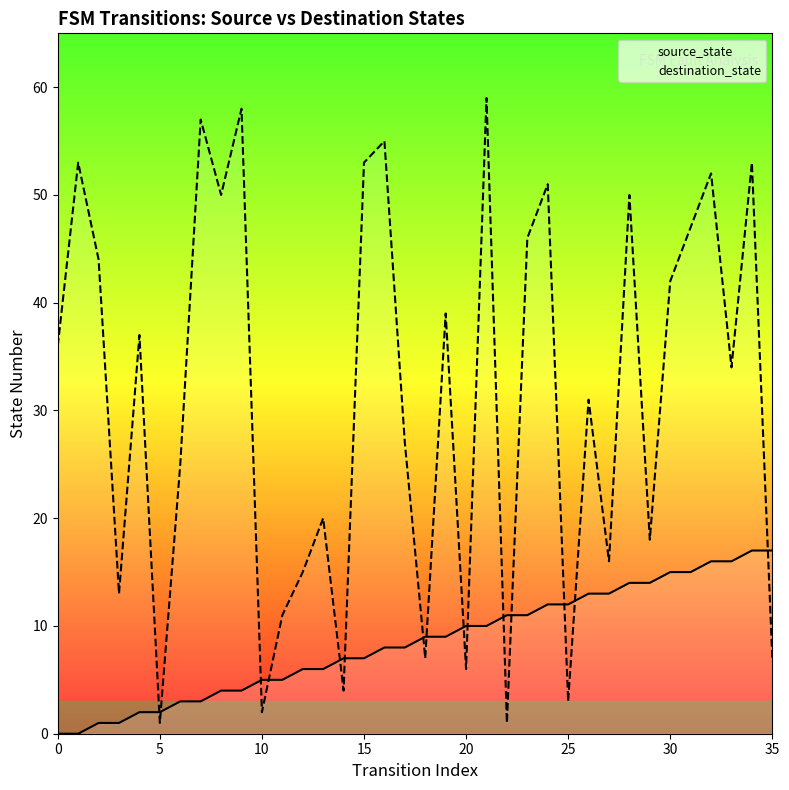

Which series has the widest spread of Y values?

destination_state